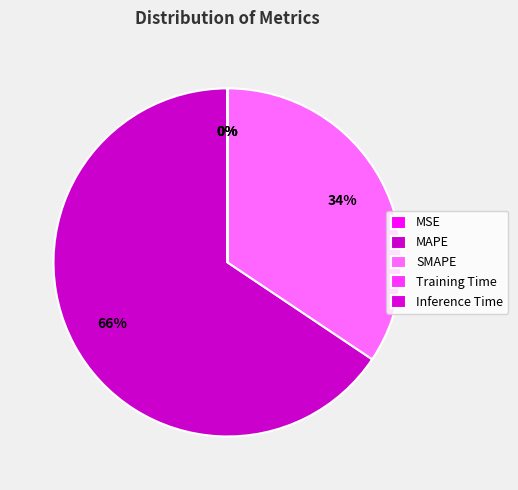

To the nearest percent, what is the combined percentage of MAPE and MSE?

66%